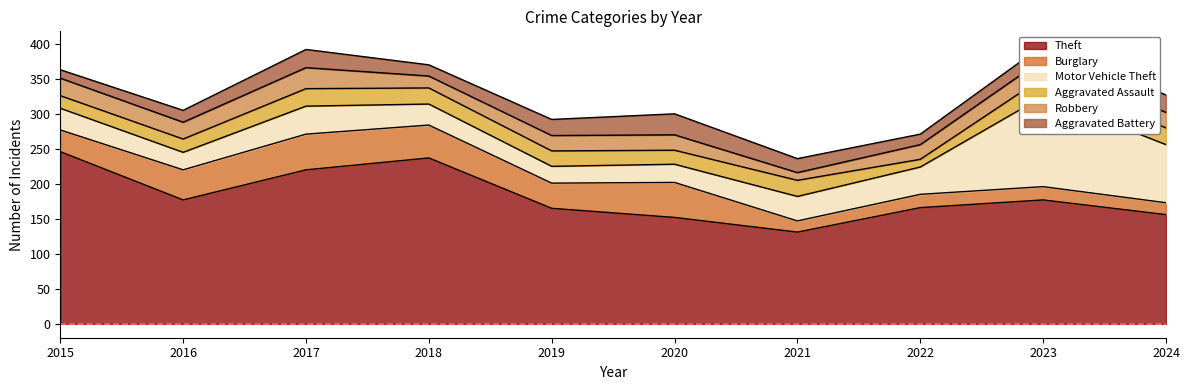

Which category has the lowest value in the Motor Vehicle Theft series?

2019